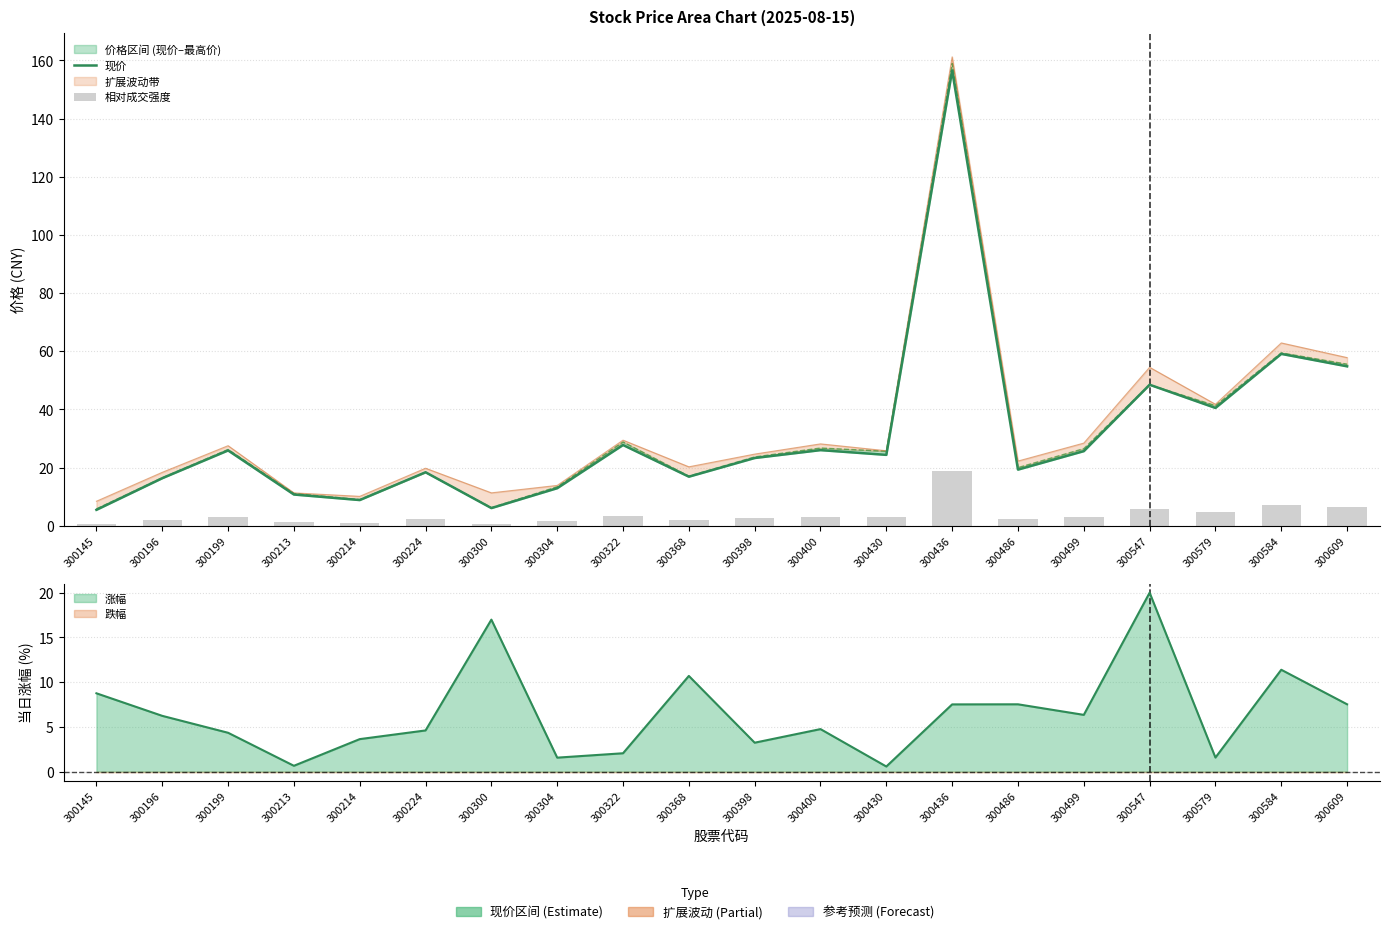

Reading right to left, what are all the values shown in this chart?

现价: 54.8	59.1	40.5	48.5	25.6	19.3	156.5	24.4	26.0	23.3	16.9	27.8	12.9	6.1	18.4	8.8	10.7	25.9	16.3	5.5
相对成交强度: 6.6	7.1	4.9	5.8	3.1	2.3	18.8	2.9	3.1	2.8	2.0	3.3	1.5	0.7	2.2	1.1	1.3	3.1	2.0	0.7